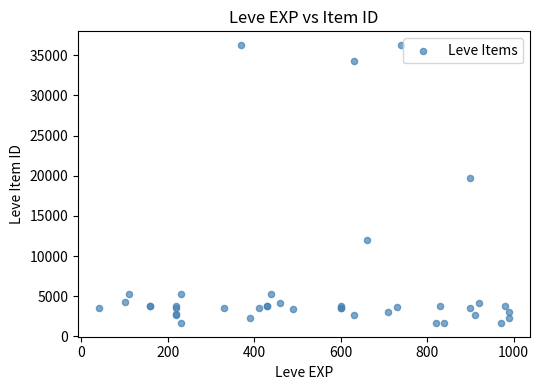

What Y value in the scatter plot is closest to 18967?

19744